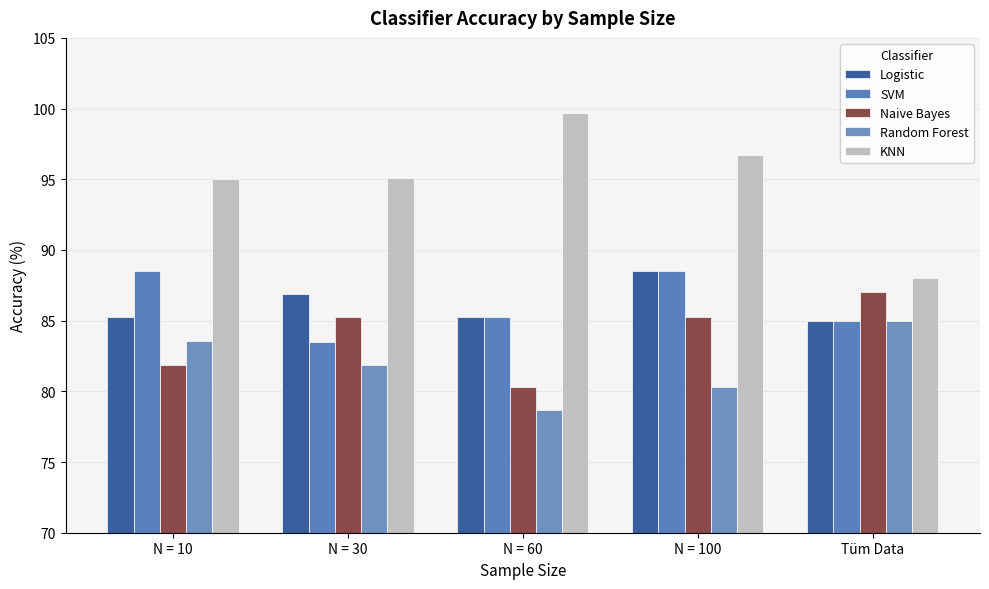

How many series are shown in this chart?

5